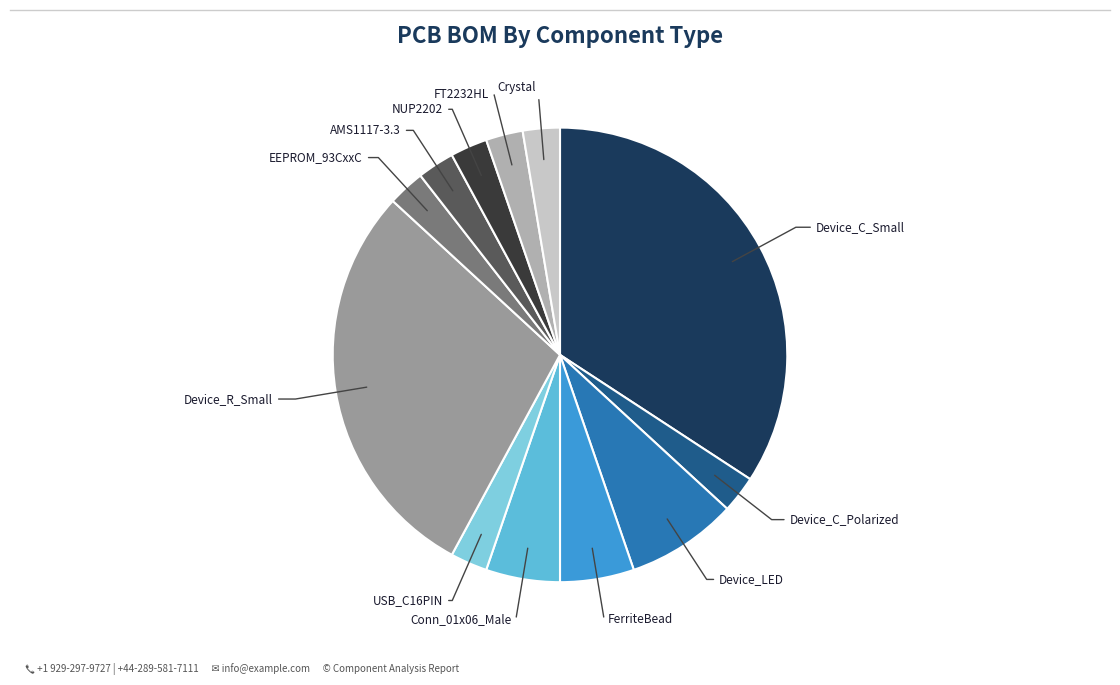

Combined, do USB_C16PIN and AMS1117-3.3 account for over 50%?

No